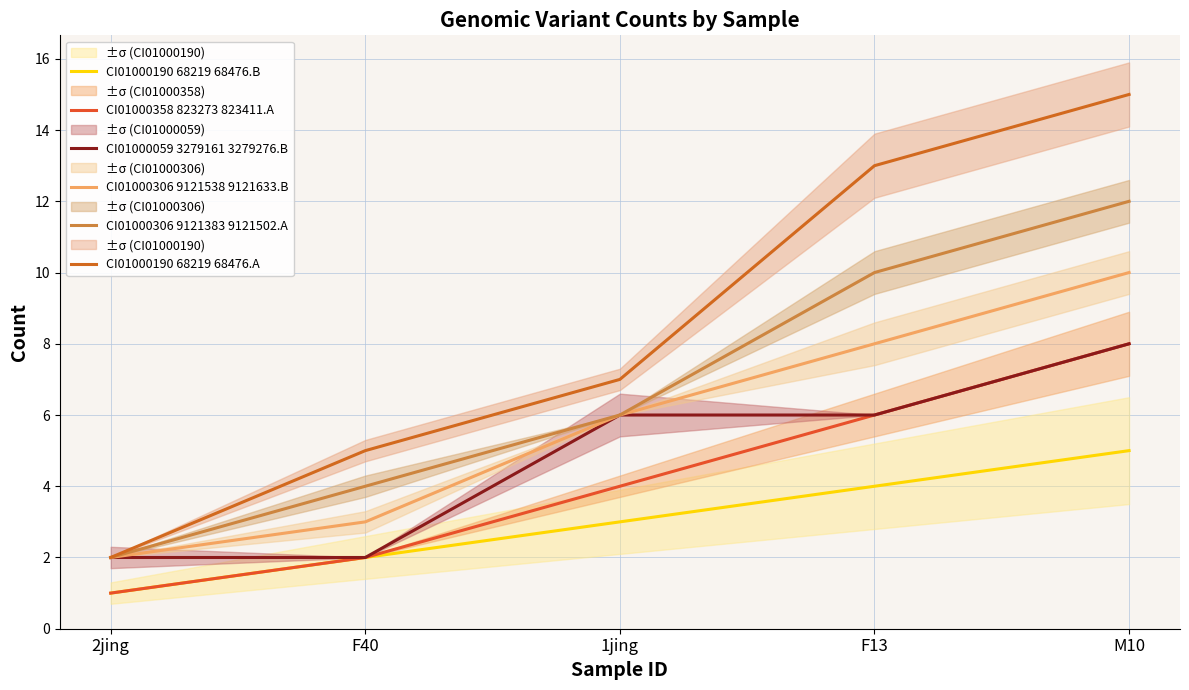

What position from the right is M10?

1